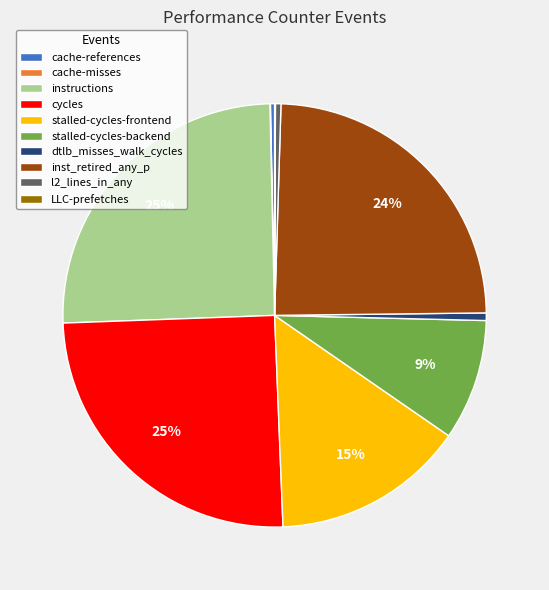

Is it true that instructions is 12% of the pie?

False